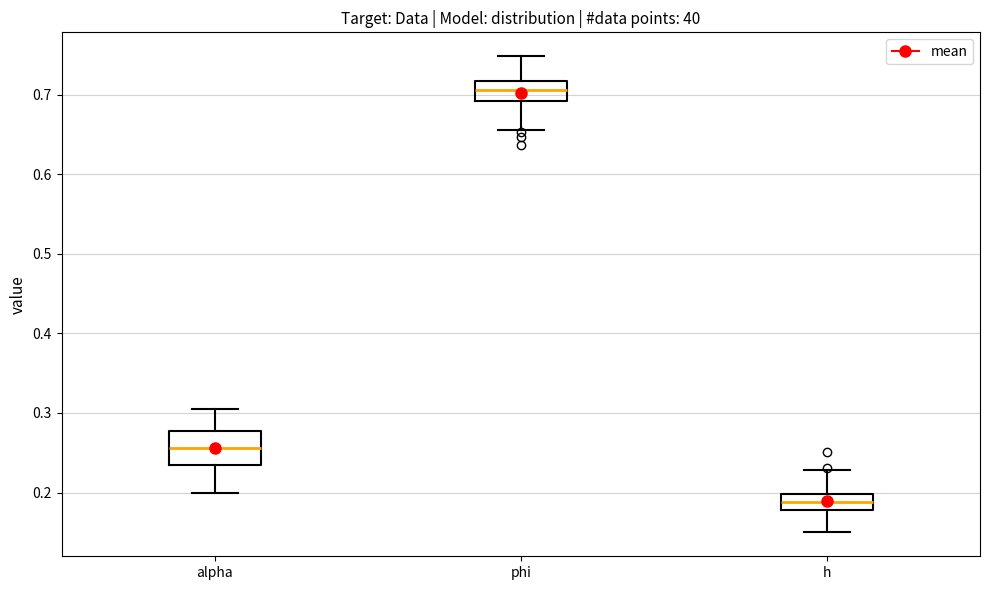

Where does the upper whisker of the box for h end on the y-axis? The values are not printed on the chart, so give them approximately, as read against the axis.

0.23